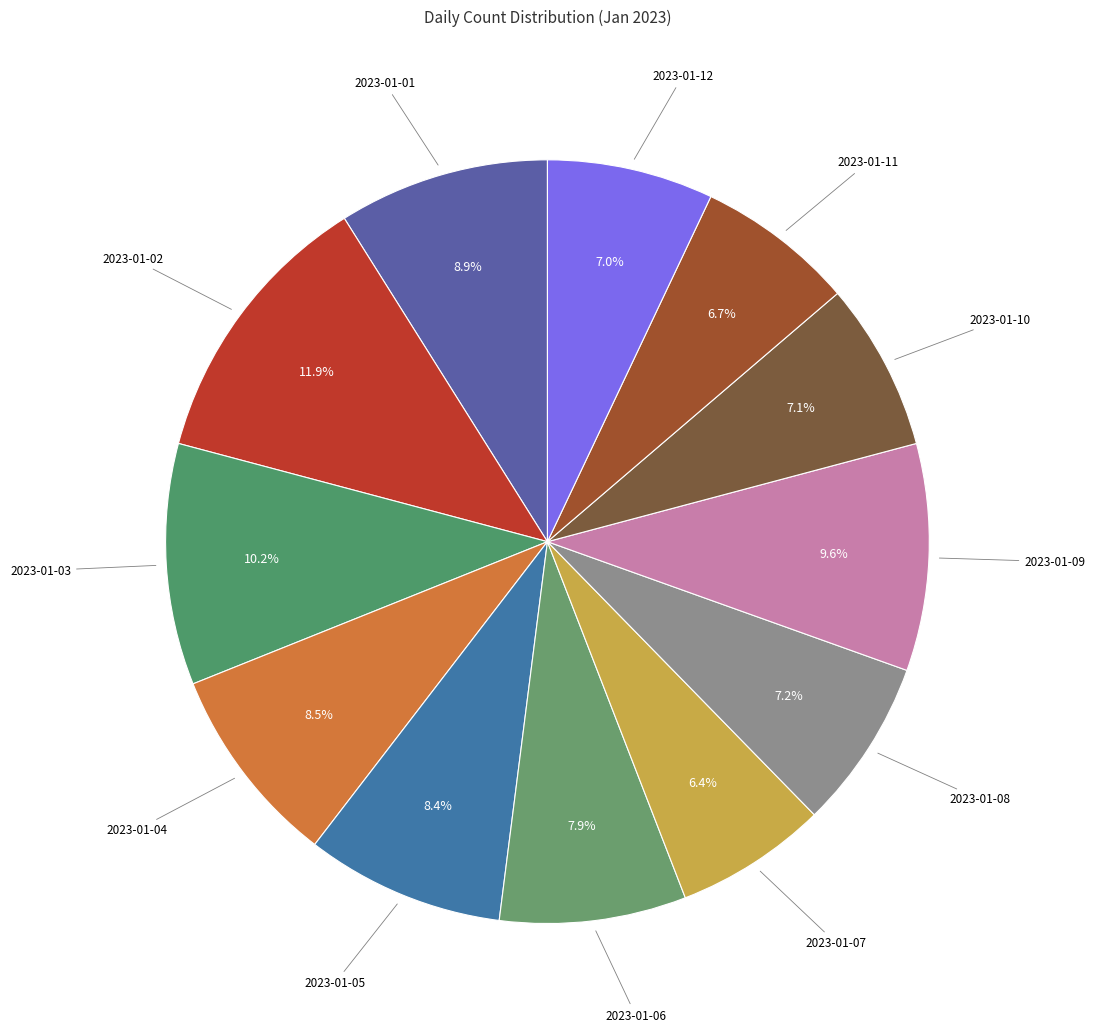

What percentage is the 2023-01-09 slice, to the nearest percent?

10%